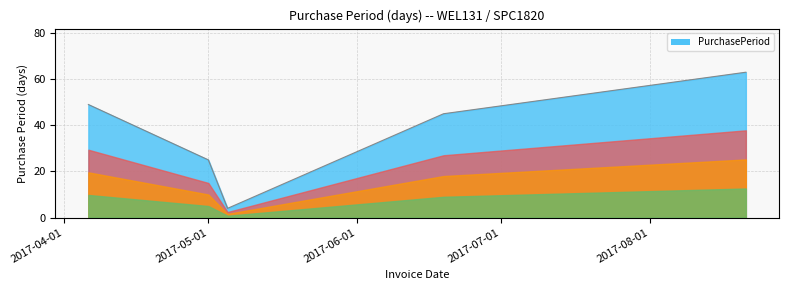

What is the difference between the maximum and minimum values?

59